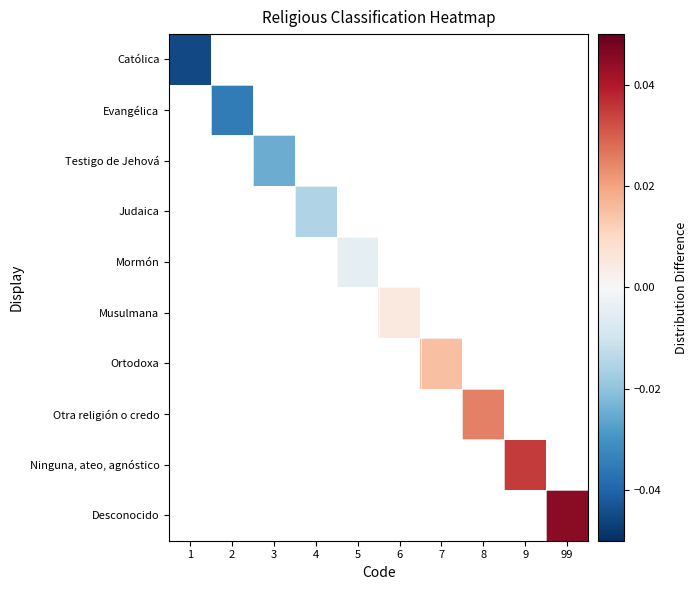

At 2, list the series in order from largest to smallest.

Católica, Evangélica, Testigo de Jehová, Judaica, Mormón, Musulmana, Ortodoxa, Otra religión o credo, Ninguna, ateo, agnóstico, Desconocido